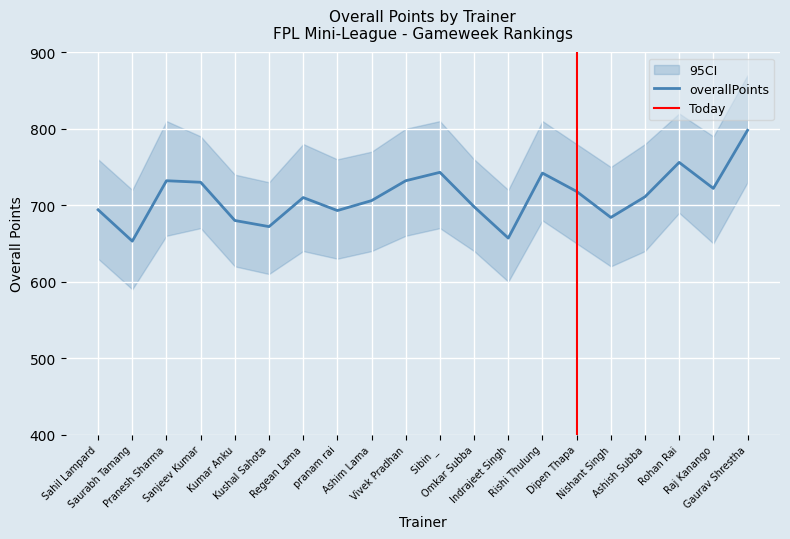

At which label does overallPoints reach its minimum?

Saurabh Tamang